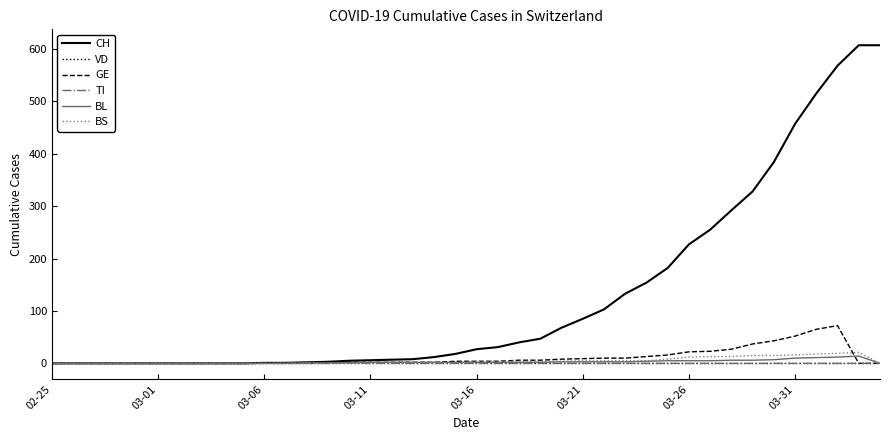

What are all the series names shown in the legend?

CH, VD, GE, TI, BL, BS